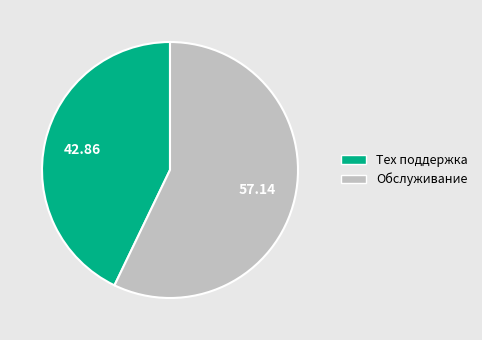

Is it true that Тех поддержка is 48% of the pie?

False